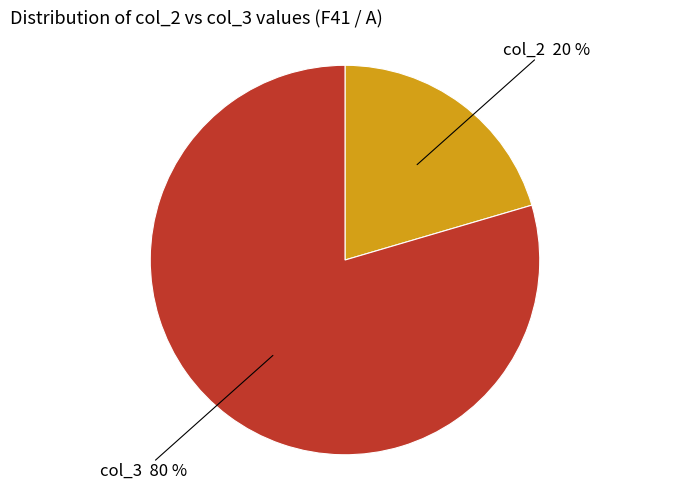

Which category has the biggest portion of the pie?

col_3